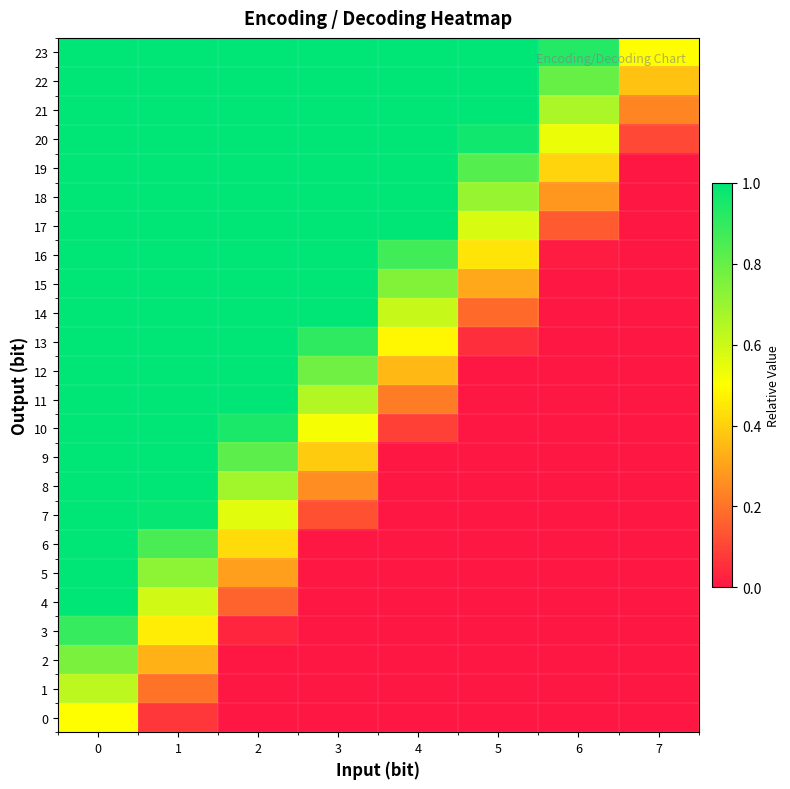

Which series has the largest total across all categories?

23